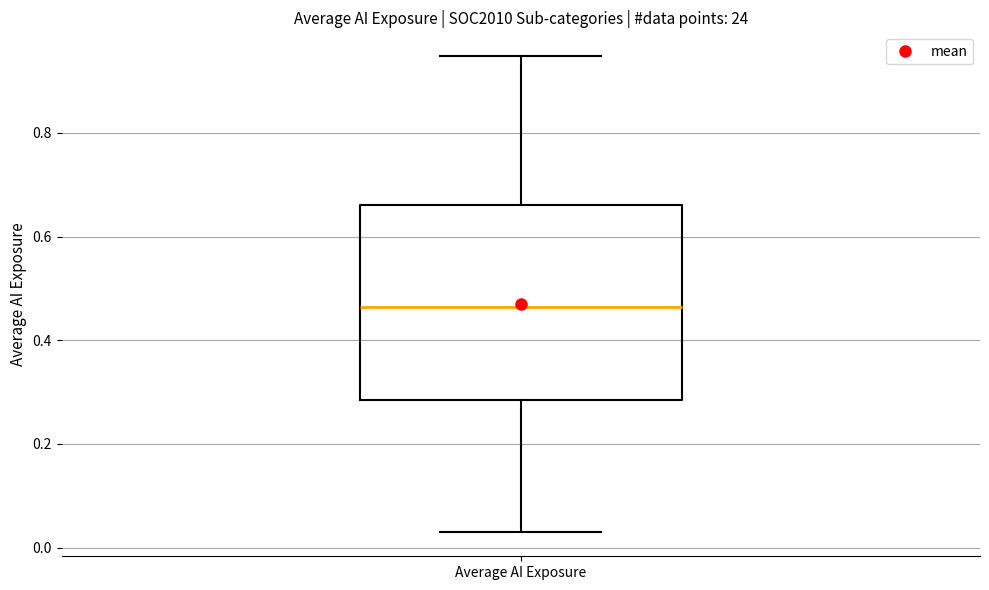

Transcribe this box plot: give where the median line is, the range the box spans, and where the two whiskers end, as read against the y-axis. The values are not printed on the chart, so give them approximately, as read against the axis.

median 0.46, box 0.28 to 0.66, whiskers 0.02 to 0.94